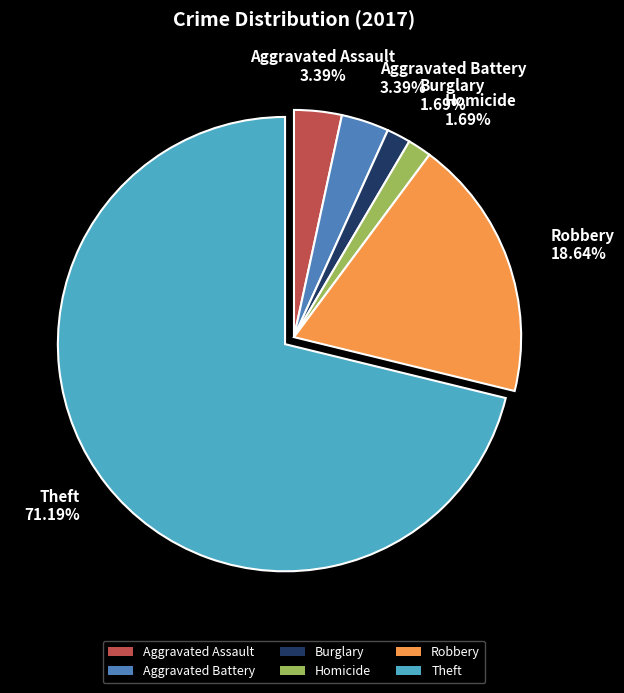

Is there any slice that represents more than half of the pie?

Yes